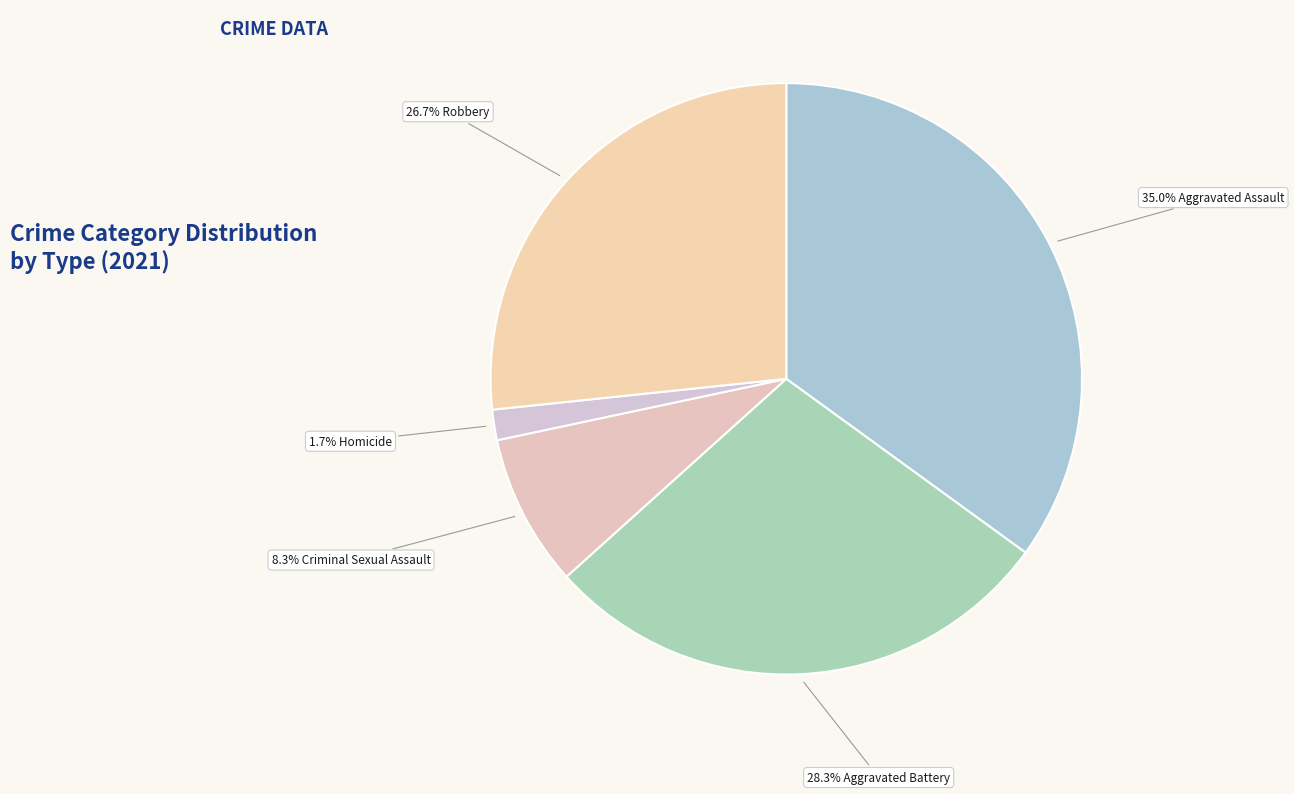

How many segments does this pie chart have?

5